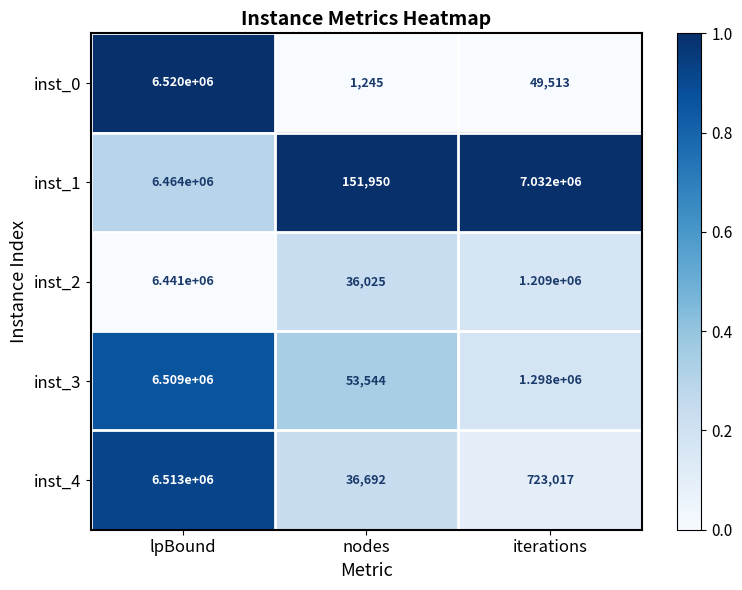

Which series changed the most between nodes and iterations?

inst_1